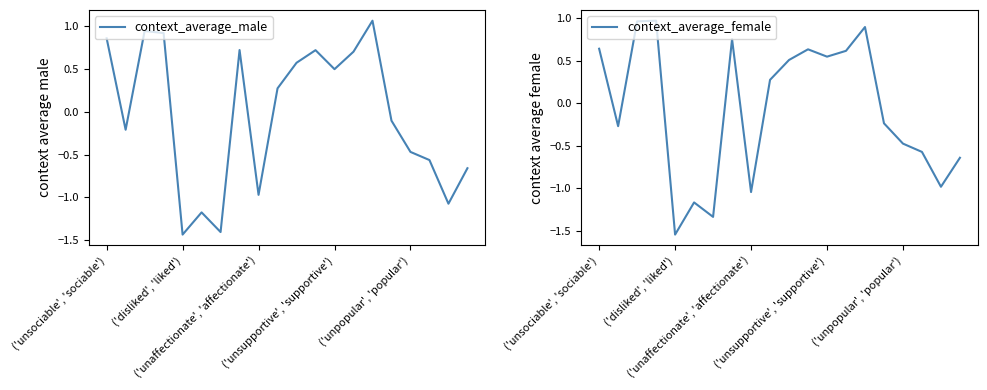

The context_average_female series shows -0.2 at 15. True or false?

True